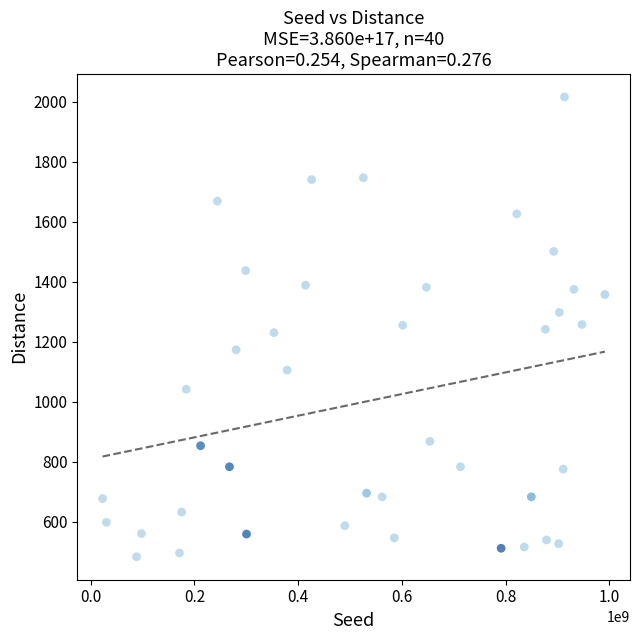

What is the range of X values (max minus min)?

968028181.0